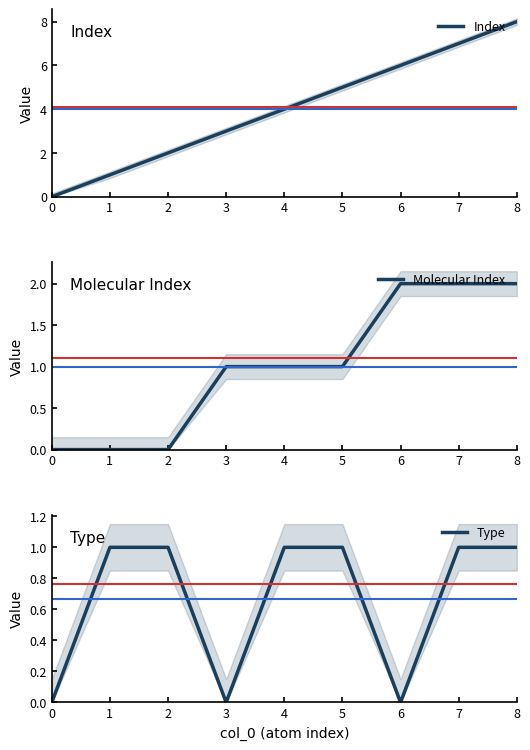

The Index series shows 2 at 3. True or false?

False